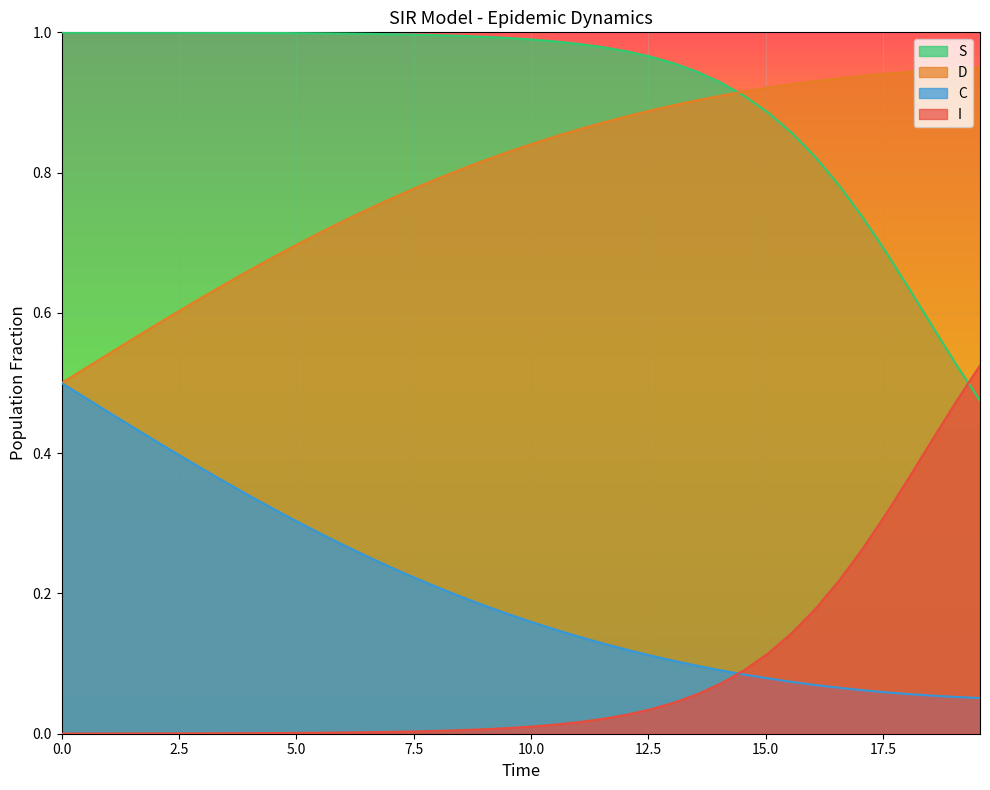

True or false: I has a value of 0.0 at 13.

False